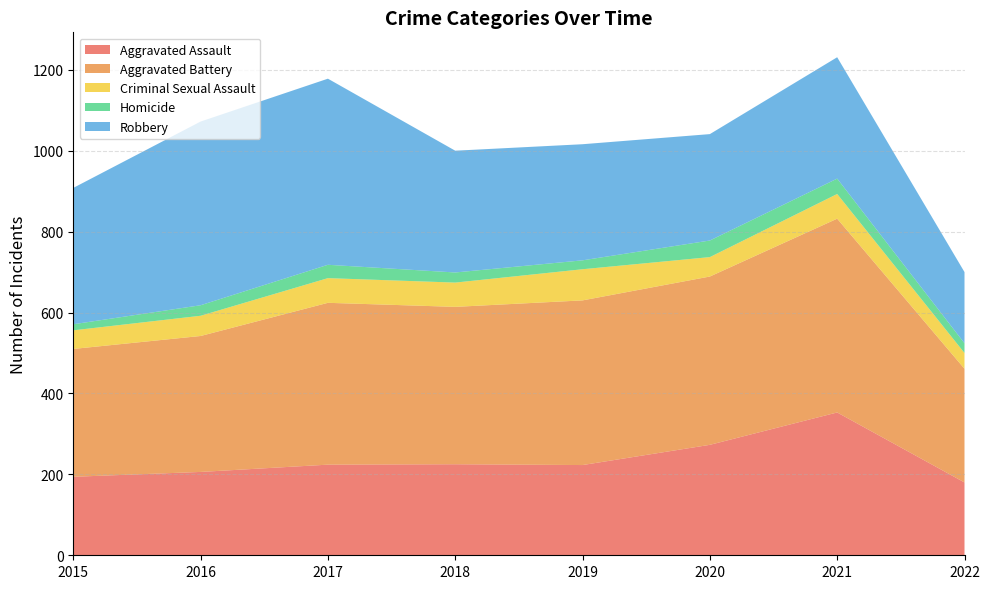

Reading left to right, list all the values displayed in this chart.

Aggravated Assault: 194	206	224	225	223	273	353	180
Aggravated Battery: 316	336	400	389	407	416	479	281
Criminal Sexual Assault: 46	50	61	60	77	48	61	39
Homicide: 15	26	33	25	22	41	38	24
Robbery: 337	454	460	301	287	263	300	176